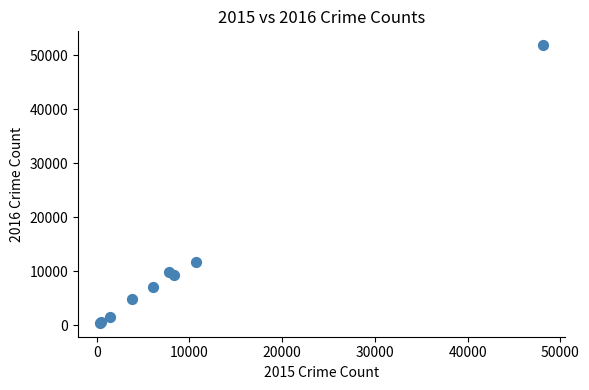

What Y value in the scatter plot is closest to 26136?

11706